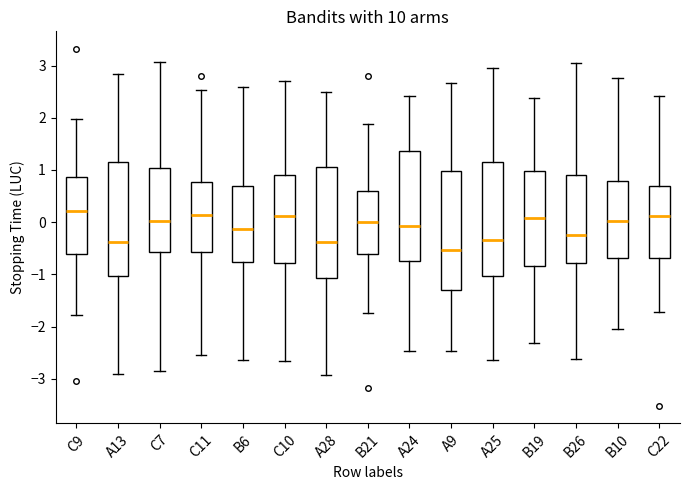

Where does the median line of the box for B26 sit on the y-axis? The values are not printed on the chart, so give them approximately, as read against the axis.

-0.2